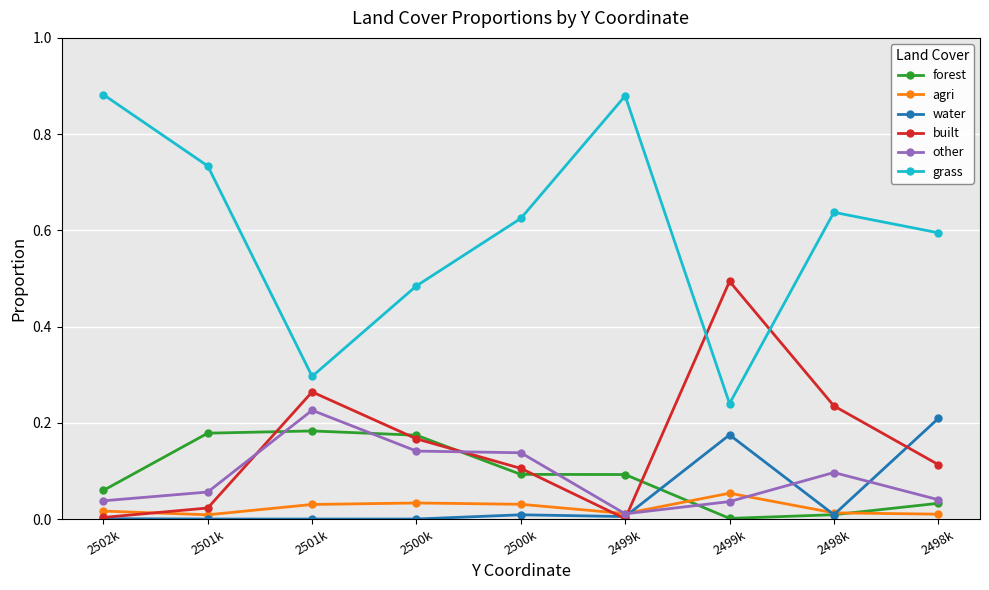

How many data points does each series have?

9